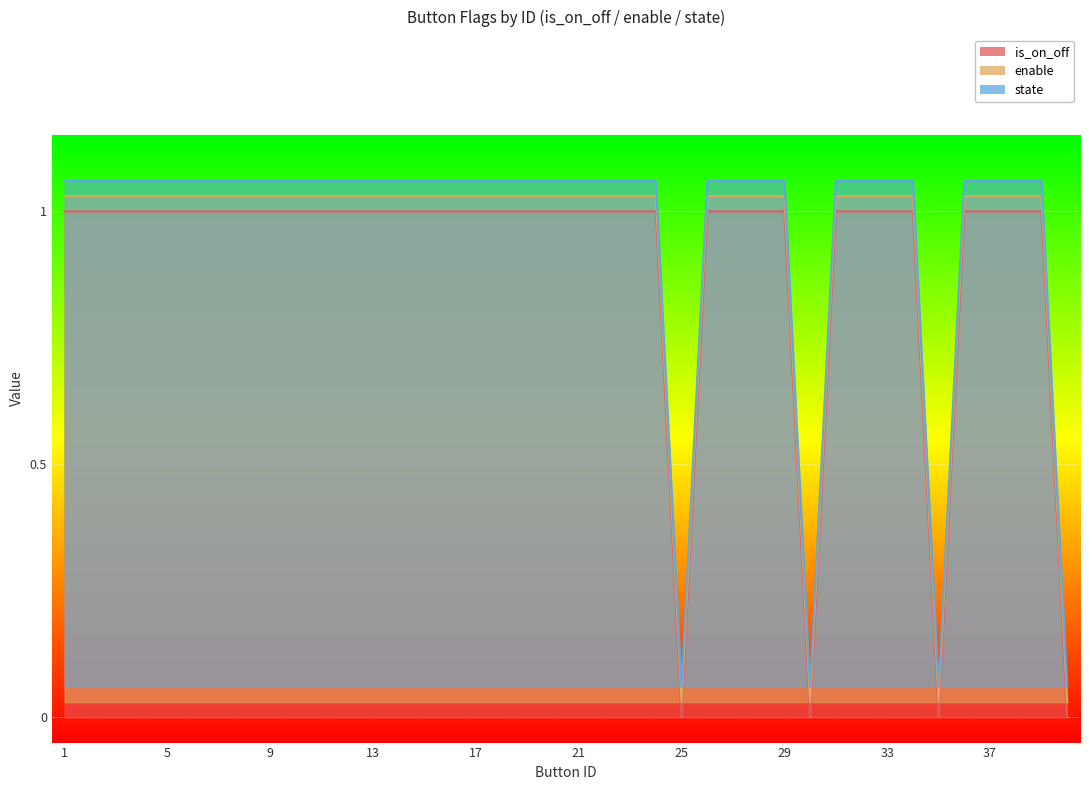

True or false: is_on_off and enable cross at least once.

False